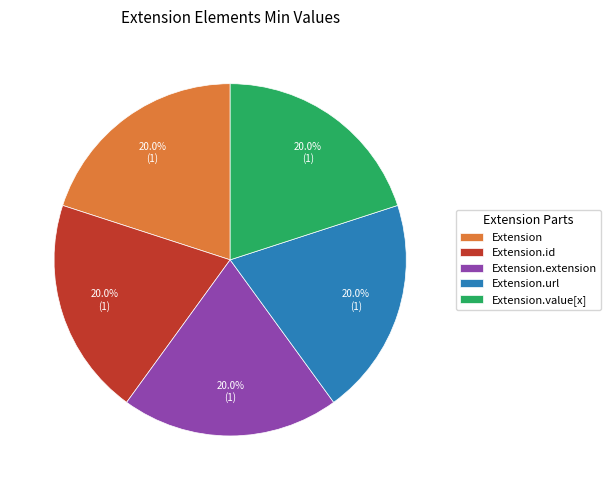

Does Extension represent more than half of the total?

No